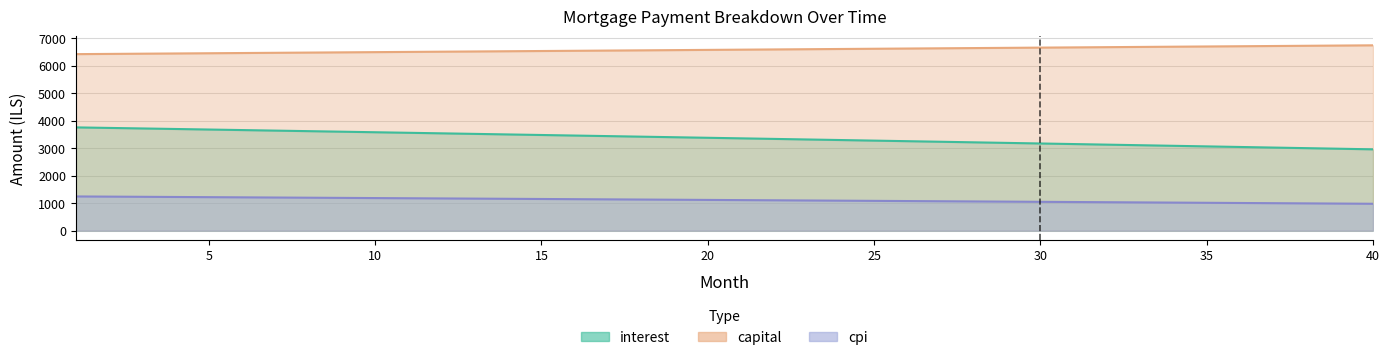

What are all the series names shown in the legend?

interest, capital, cpi